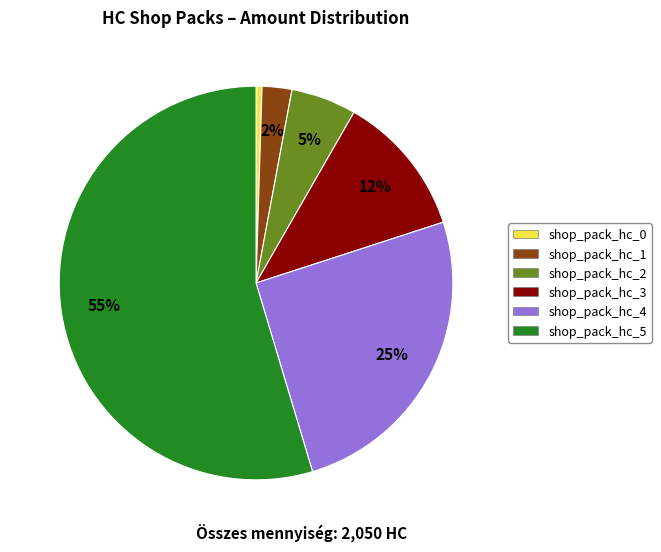

To the nearest percent, what portion does shop_pack_hc_2 represent?

5%